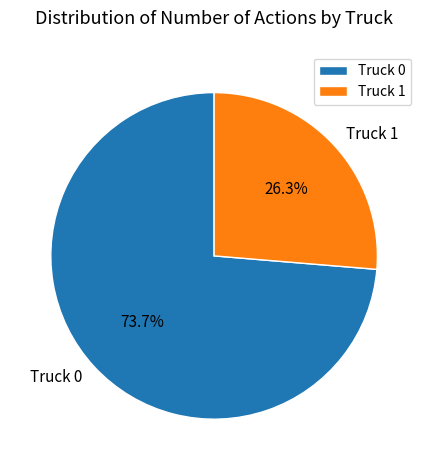

Is there any slice that represents more than half of the pie?

Yes